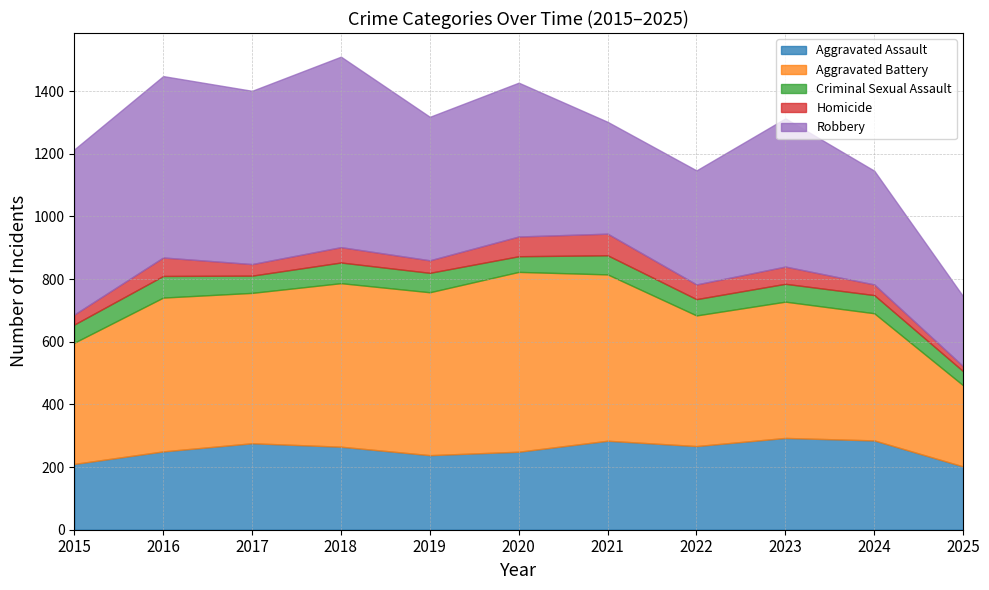

Reading right to left, extract all data points from this chart.

Aggravated Assault: 2025=202	2024=285	2023=293	2022=267	2021=284	2020=249	2019=238	2018=265	2017=276	2016=250	2015=210
Aggravated Battery: 2025=259	2024=406	2023=435	2022=417	2021=531	2020=574	2019=520	2018=522	2017=480	2016=491	2015=387
Criminal Sexual Assault: 2025=45	2024=58	2023=57	2022=52	2021=61	2020=50	2019=62	2018=66	2017=55	2016=69	2015=58
Homicide: 2025=16	2024=34	2023=55	2022=47	2021=69	2020=63	2019=40	2018=49	2017=37	2016=59	2015=32
Robbery: 2025=223	2024=363	2023=473	2022=364	2021=357	2020=491	2019=458	2018=608	2017=553	2016=579	2015=527